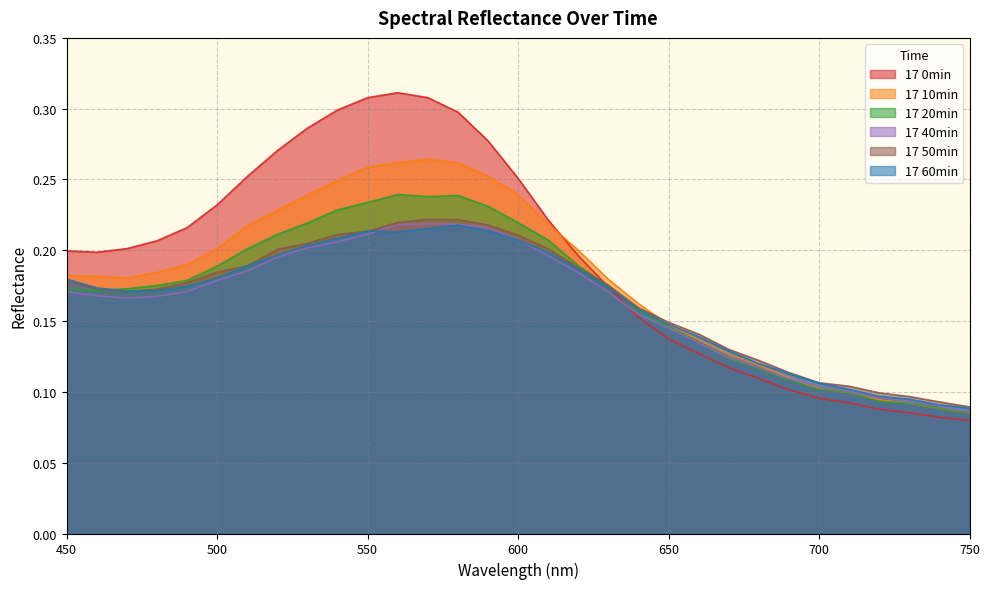

How many distinct data groups are displayed?

6